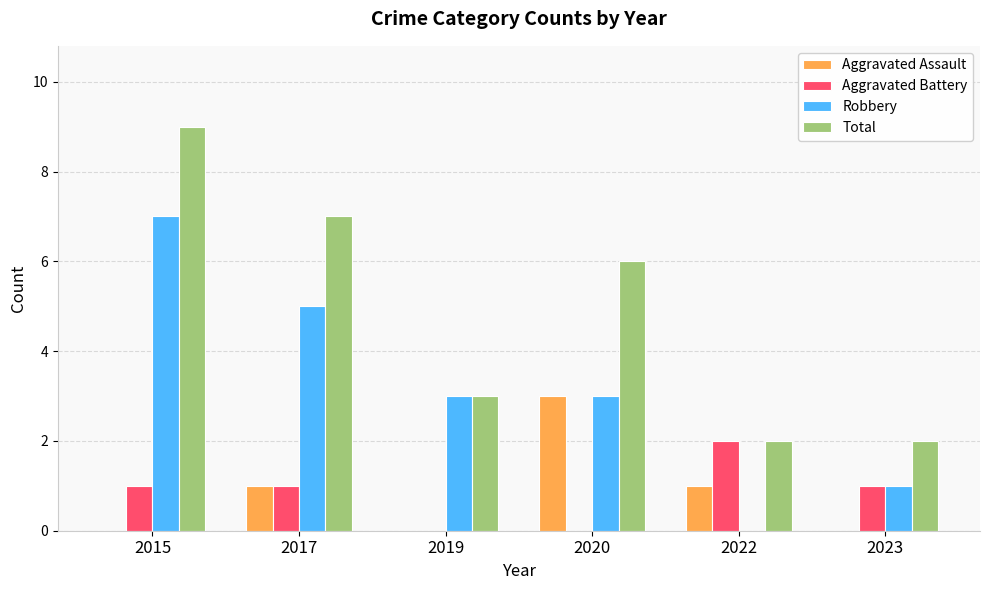

Reading right to left, transcribe all the data shown in this chart.

Aggravated Assault: 0	1	3	0	1	0
Aggravated Battery: 1	2	0	0	1	1
Robbery: 1	0	3	3	5	7
Total: 2	2	6	3	7	9